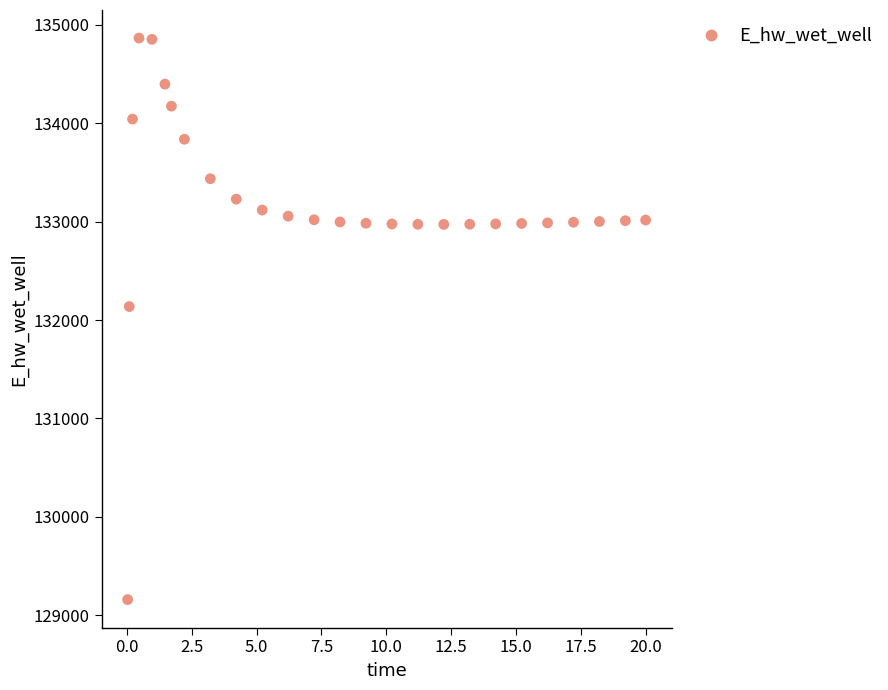

What is the range of X values (max minus min)?

20.0